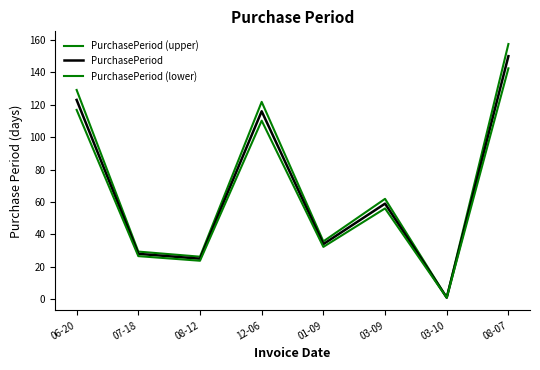

Which category has the highest value in the PurchasePeriod (upper) series?

08-07